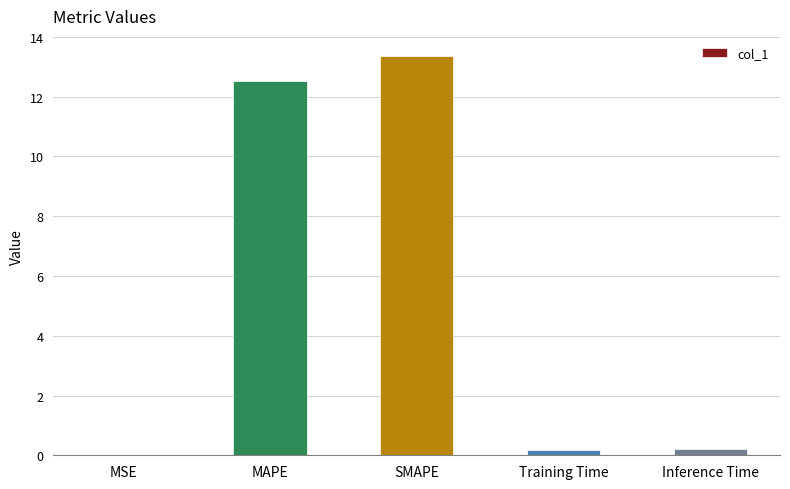

Is it true that the value at MAPE is 7.3?

False